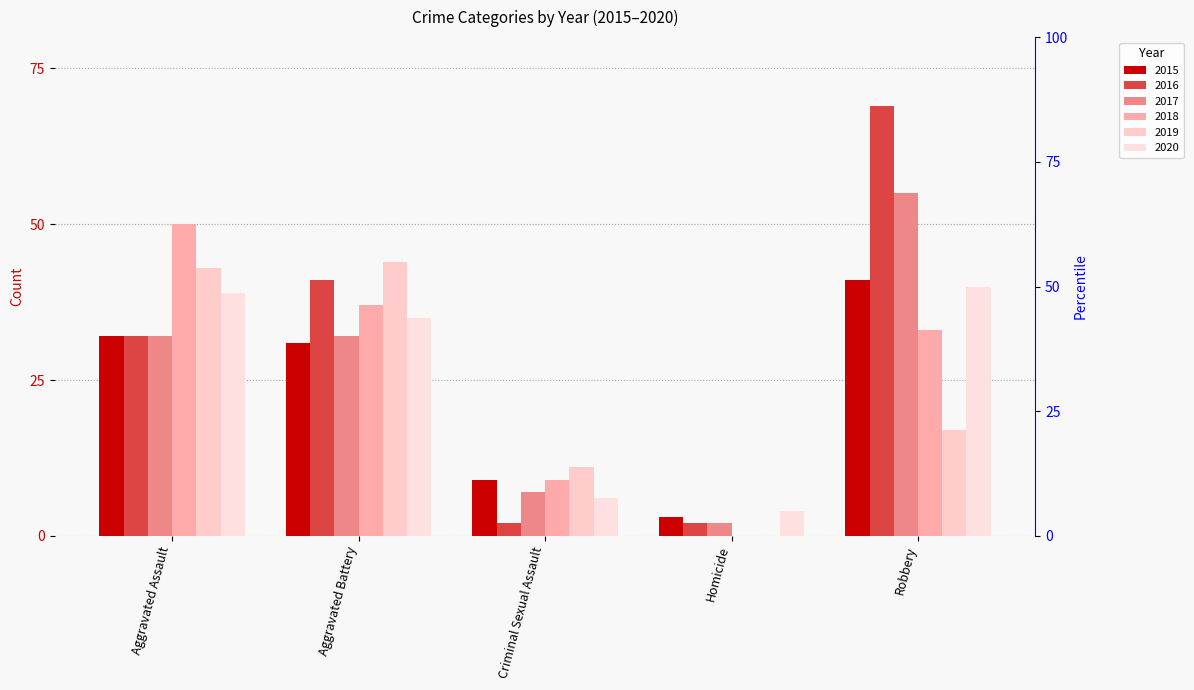

Reading right to left, transcribe all the data shown in this chart.

2015: Robbery=41	Homicide=3	Criminal Sexual Assault=9	Aggravated Battery=31	Aggravated Assault=32
2016: Robbery=69	Homicide=2	Criminal Sexual Assault=2	Aggravated Battery=41	Aggravated Assault=32
2017: Robbery=55	Homicide=2	Criminal Sexual Assault=7	Aggravated Battery=32	Aggravated Assault=32
2018: Robbery=33	Homicide=0	Criminal Sexual Assault=9	Aggravated Battery=37	Aggravated Assault=50
2019: Robbery=17	Homicide=0	Criminal Sexual Assault=11	Aggravated Battery=44	Aggravated Assault=43
2020: Robbery=40	Homicide=4	Criminal Sexual Assault=6	Aggravated Battery=35	Aggravated Assault=39